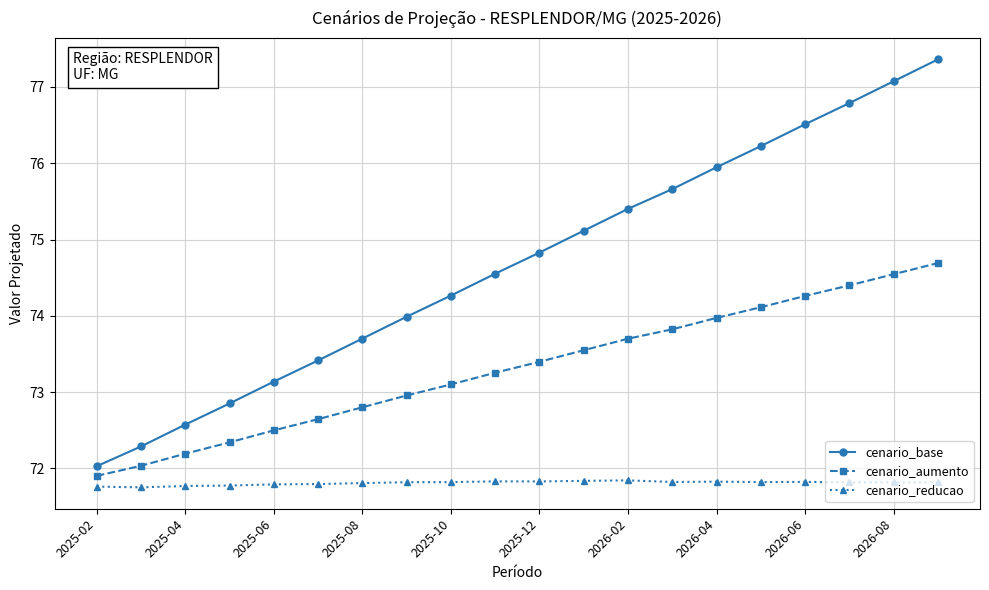

What are all the series names shown in the legend?

cenario_base, cenario_aumento, cenario_reducao